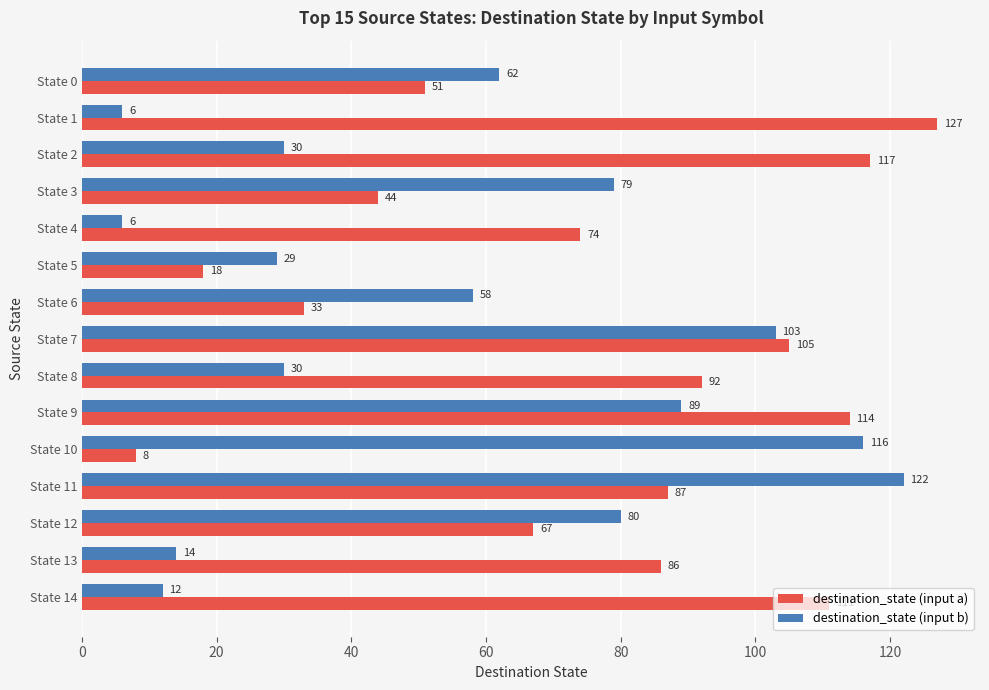

The destination_state (input b) series shows 12 at State 14. True or false?

True